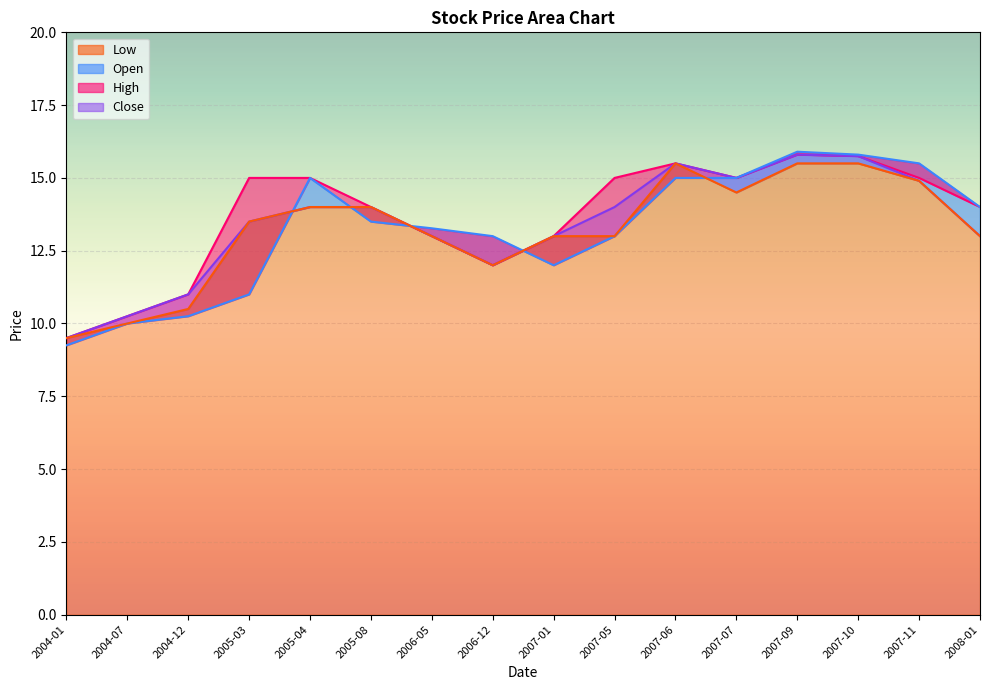

What is the spread (max minus min) of values at 2005-04?

1.0